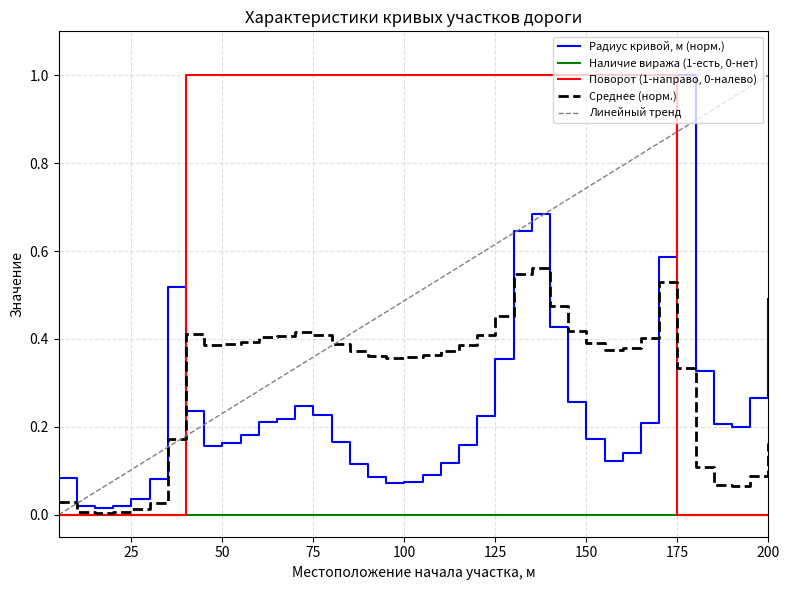

What is the highest value of the Радиус кривой, м (норм.) series?

1.0